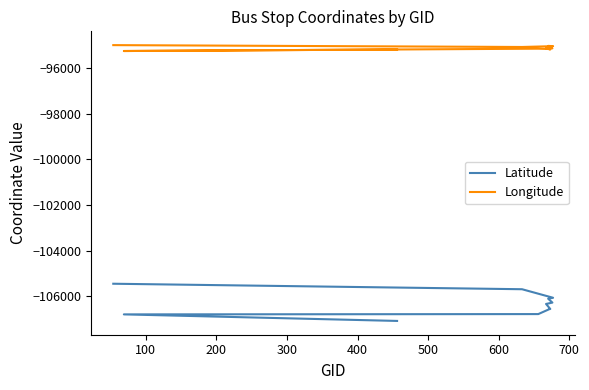

What is the label of the 4th point from the right?

700